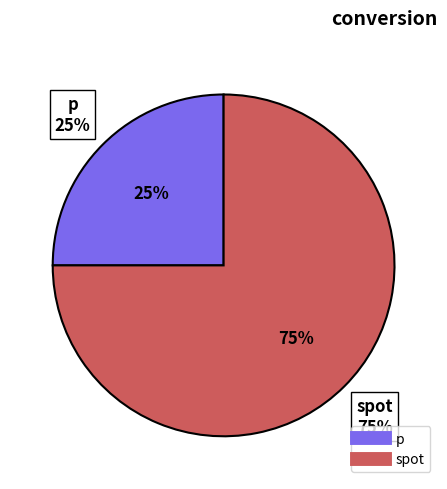

What percentage do p and spot together represent?

100.0%